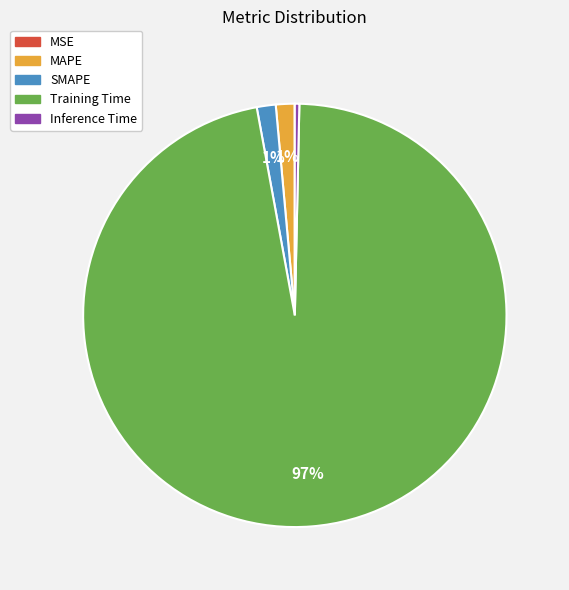

Which has a higher value, SMAPE or Inference Time?

SMAPE